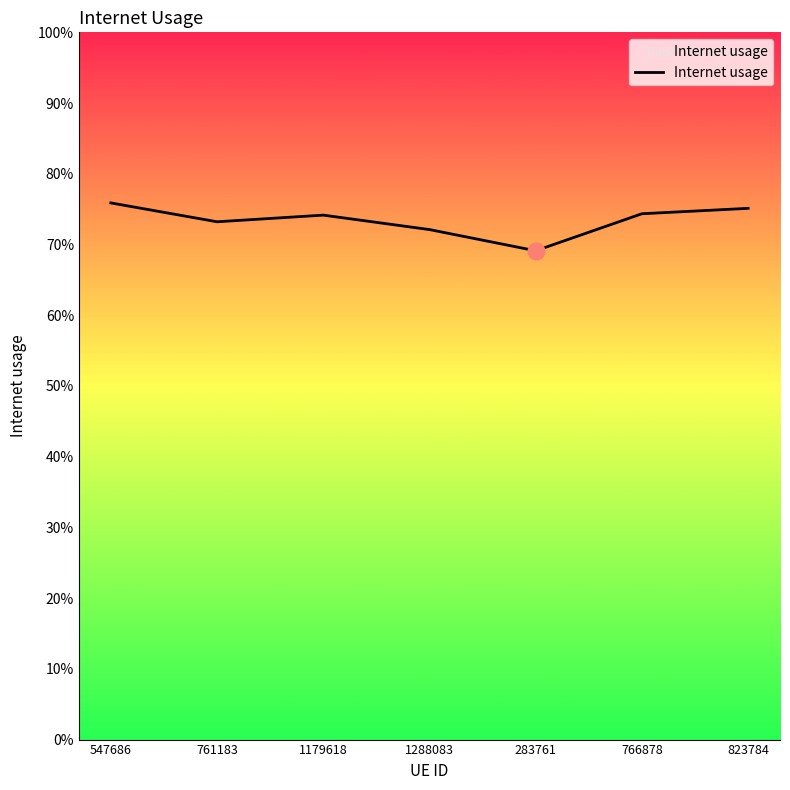

Is it true that the value at 1179618 is 1.1?

False